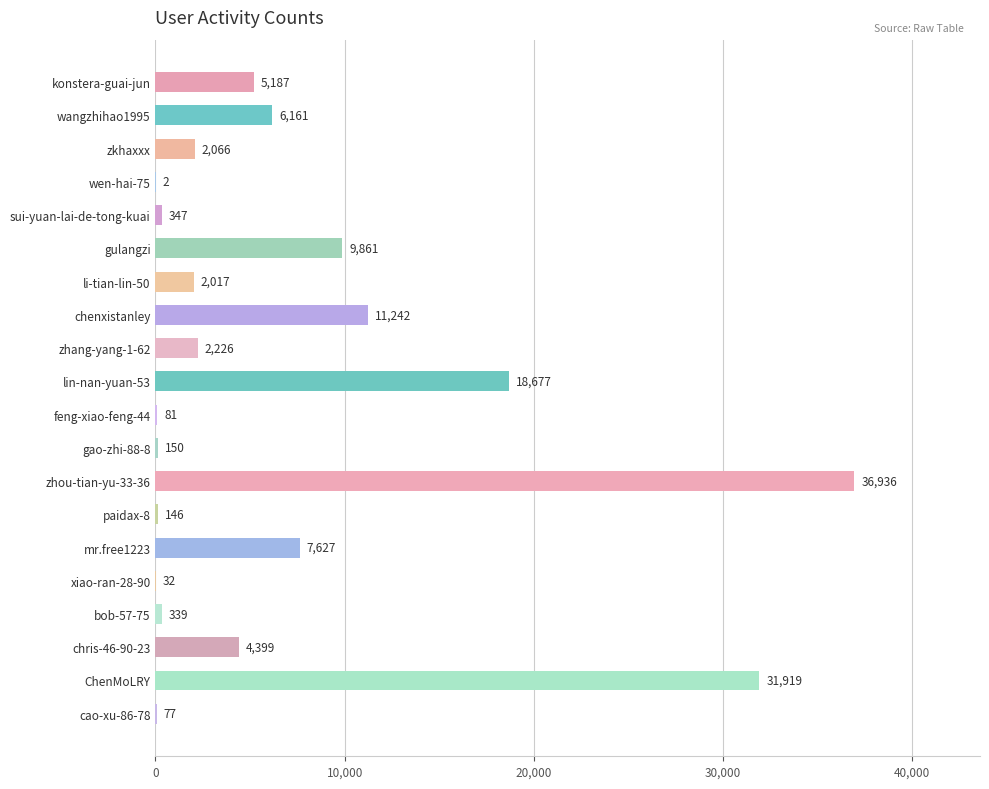

What is the change in value from wangzhihao1995 to sui-yuan-lai-de-tong-kuai?

-5814